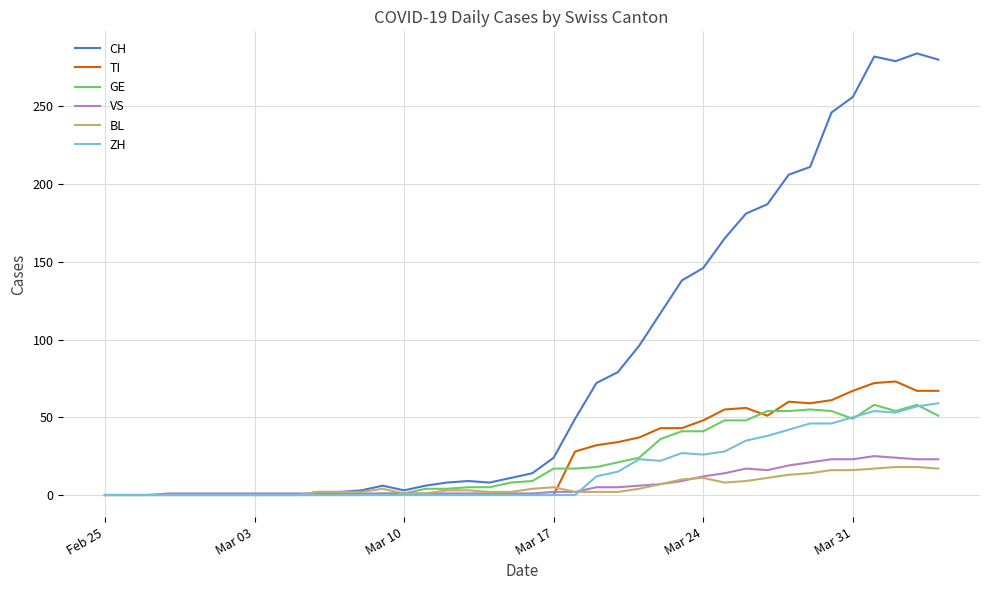

Which series has the widest spread of values?

CH